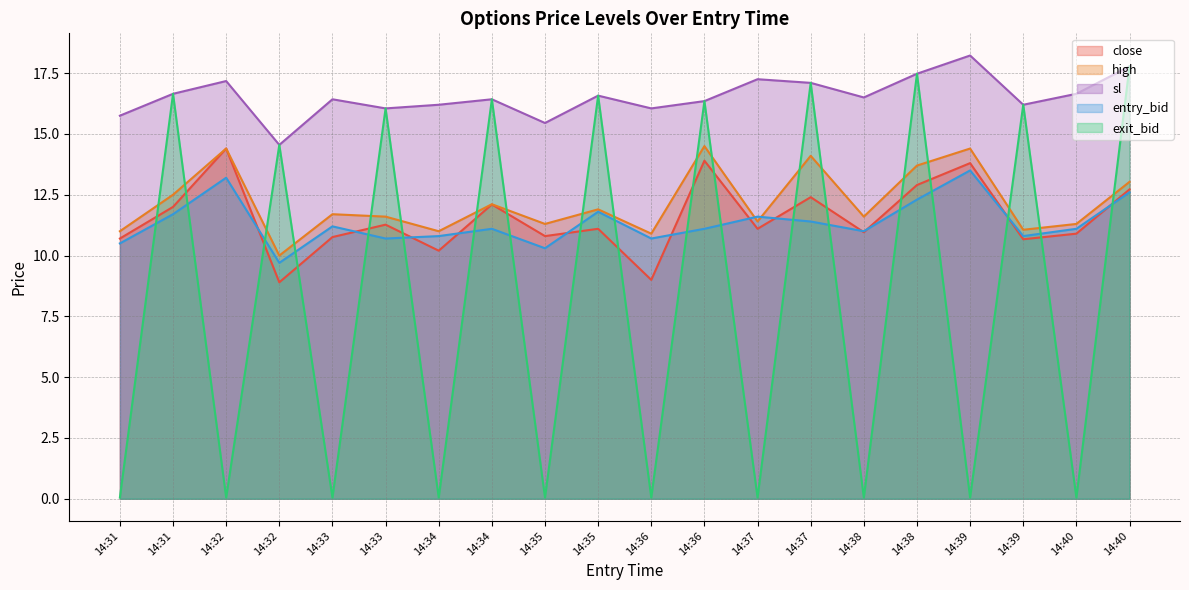

Which series has the largest total across all categories?

sl